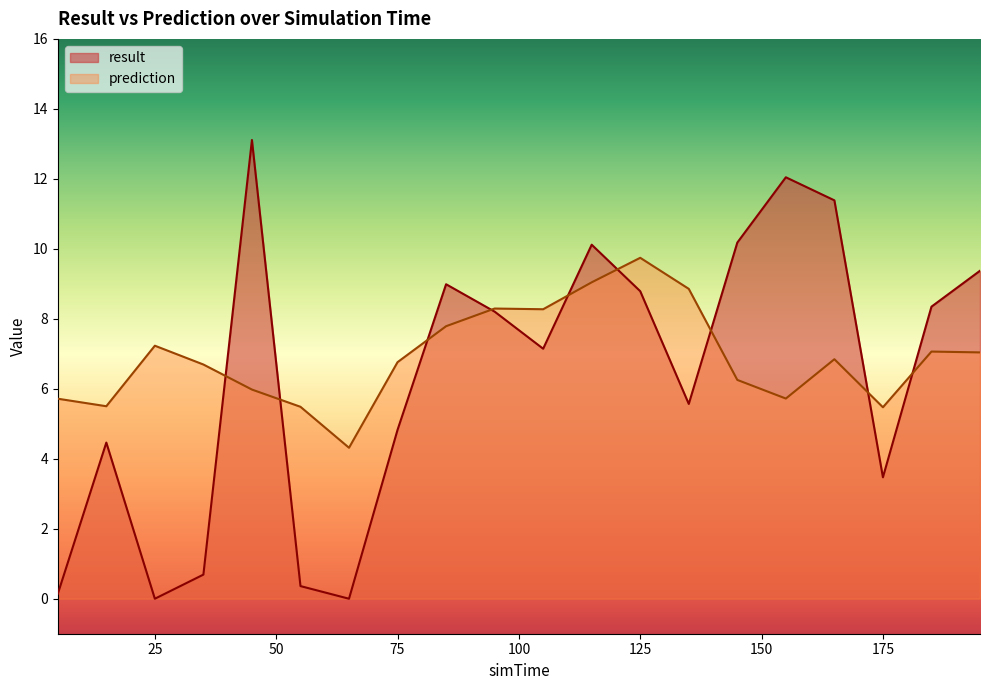

How many values in the prediction series are below 6?

7